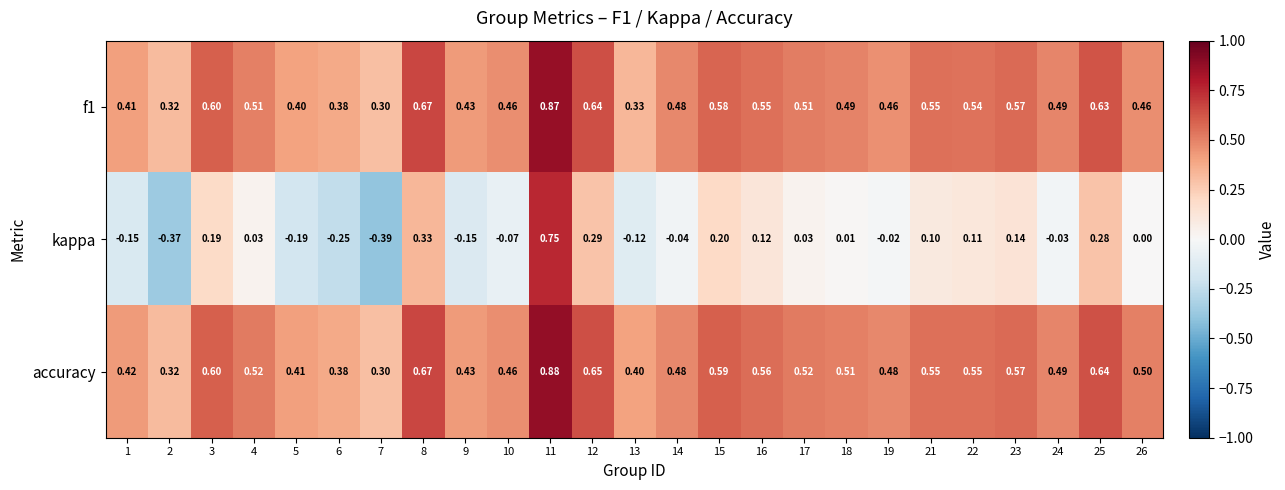

Between 8 and 13, which series saw the biggest shift?

kappa